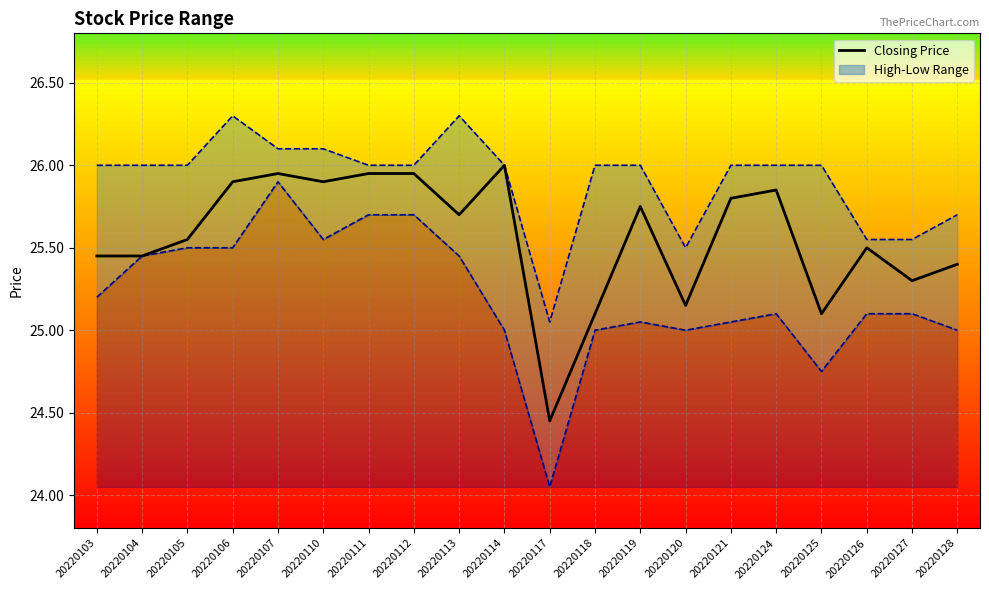

What is the sum of all values?

511.2